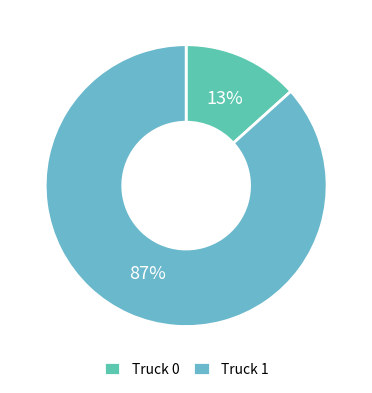

How many segments does this pie chart have?

2